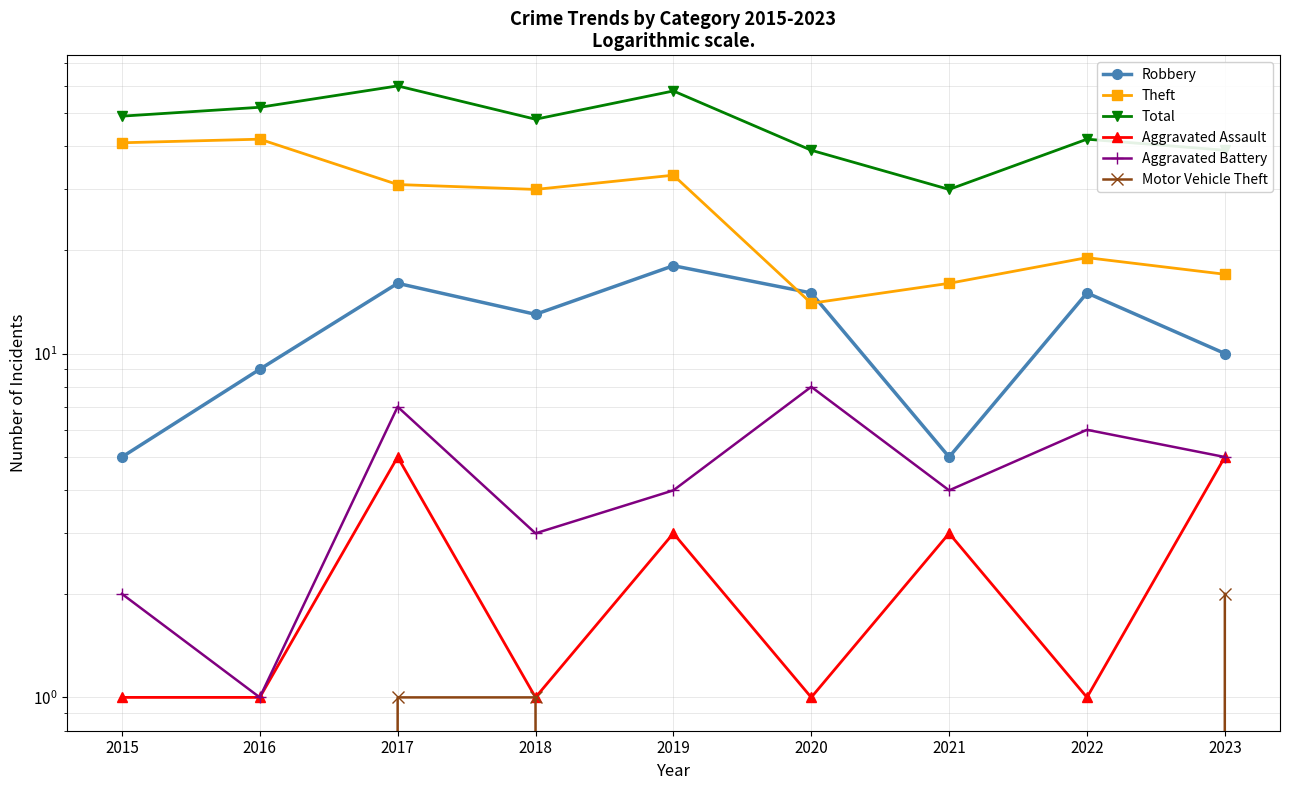

True or false: Robbery and Aggravated Battery cross at least once.

False